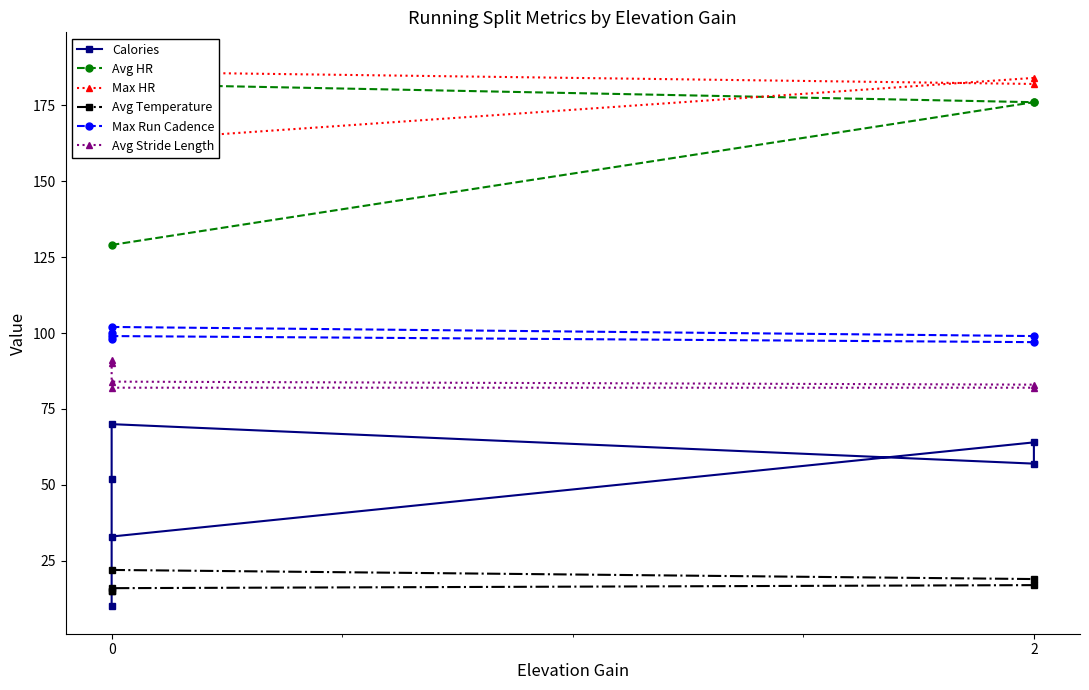

True or false: Max Run Cadence and Avg Temperature intersect in this chart.

False